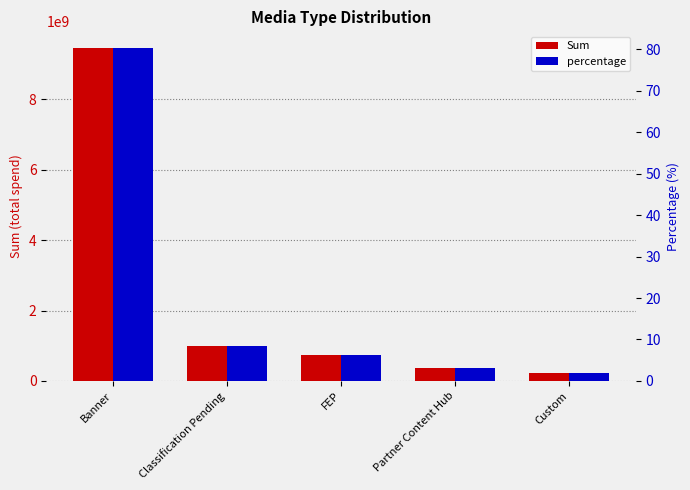

Between FEP and Custom, which series saw the biggest shift?

Sum